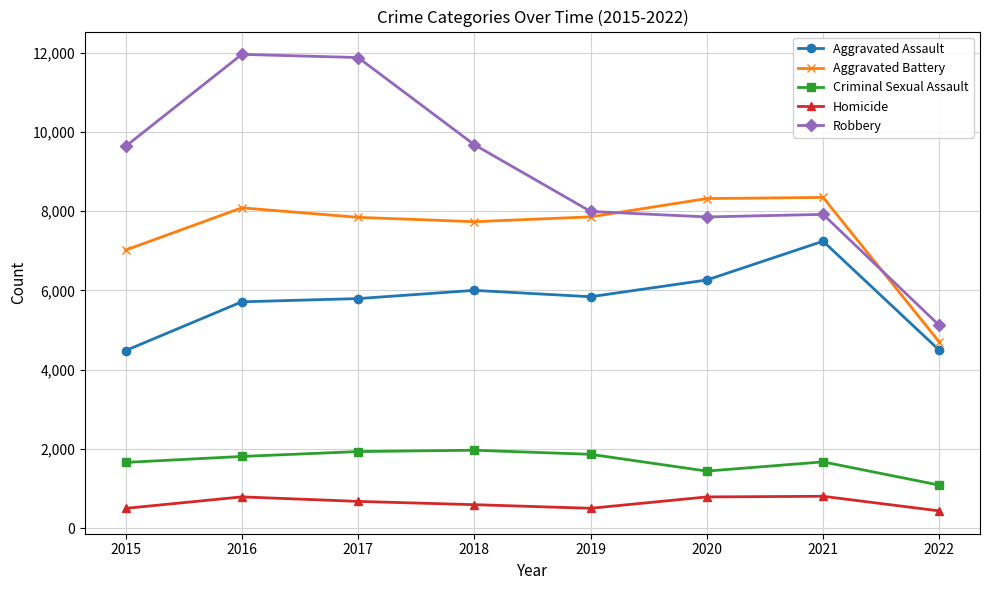

Which series has the widest spread of values?

Robbery